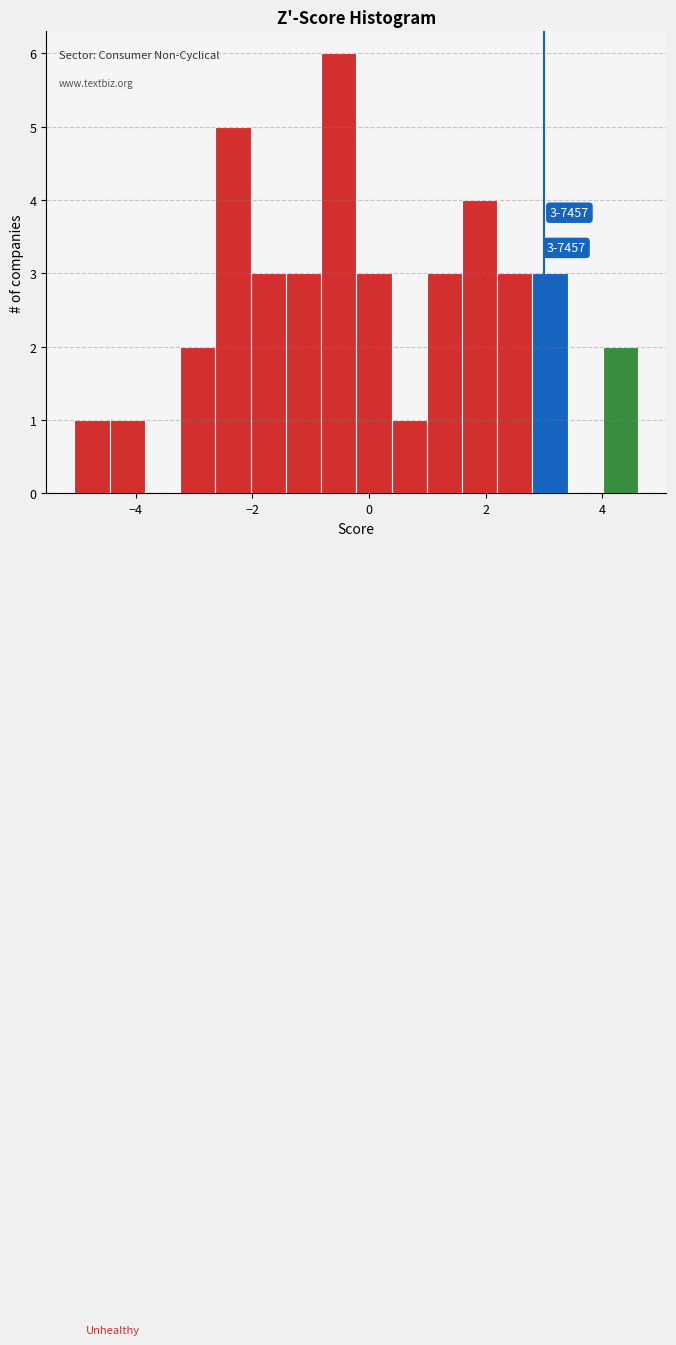

Read against the x-axis, roughly where is the centre of the tallest bar?

-0.6